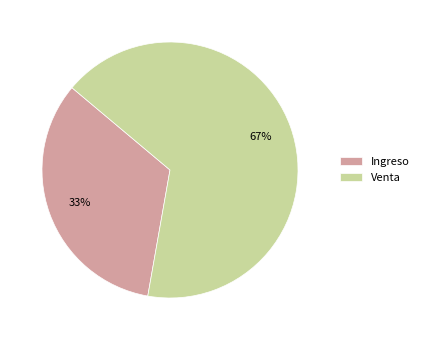

To the nearest percent, what portion does Ingreso represent?

33%